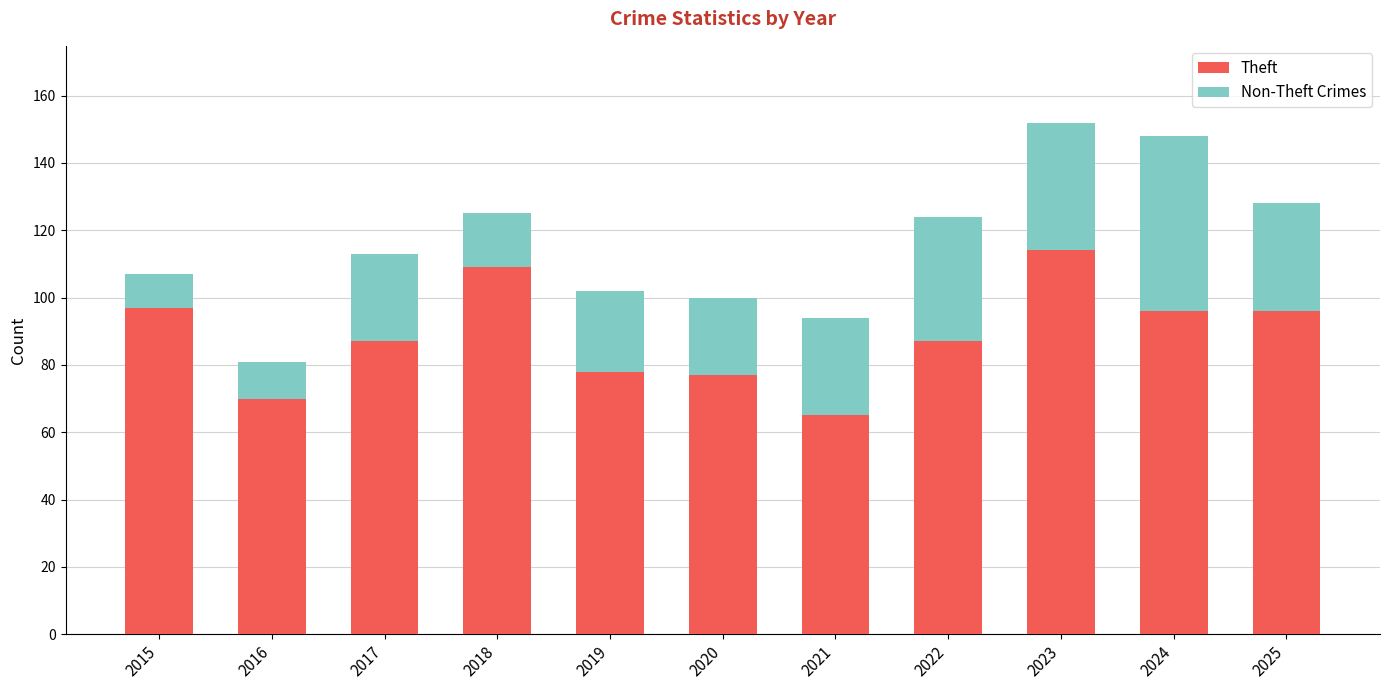

What is the total value across all series at 2015?

107